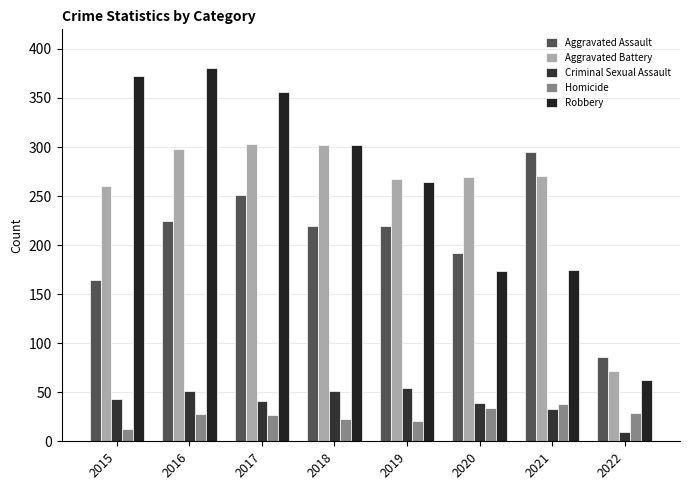

At which label does Robbery first exceed 302?

2015